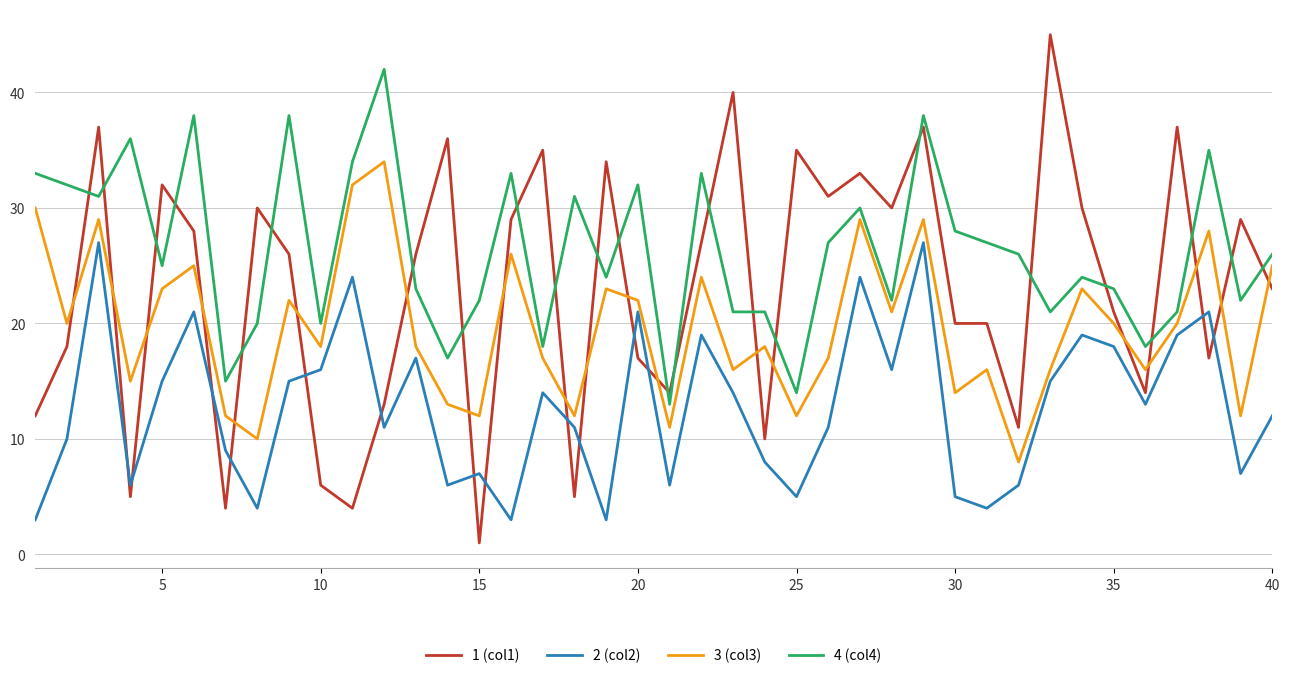

Count the number of data series in this chart.

4